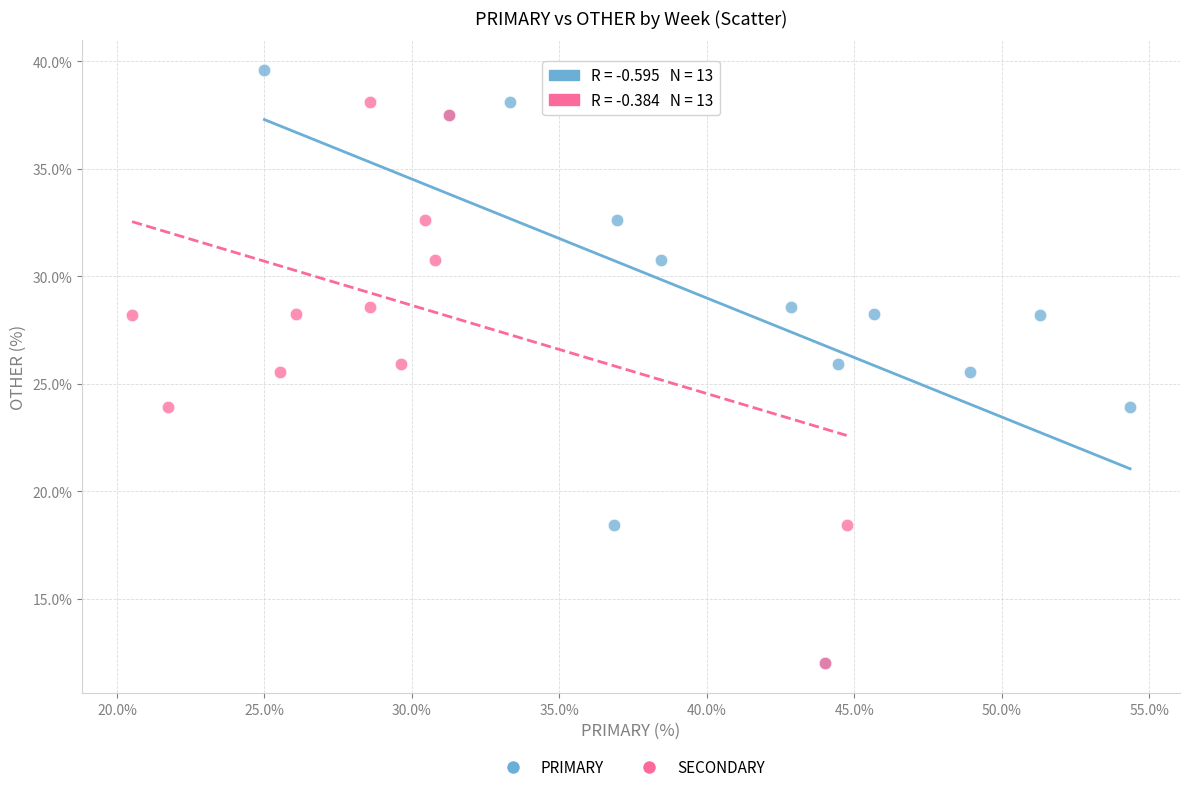

What are all the series names shown in the legend?

PRIMARY, SECONDARY